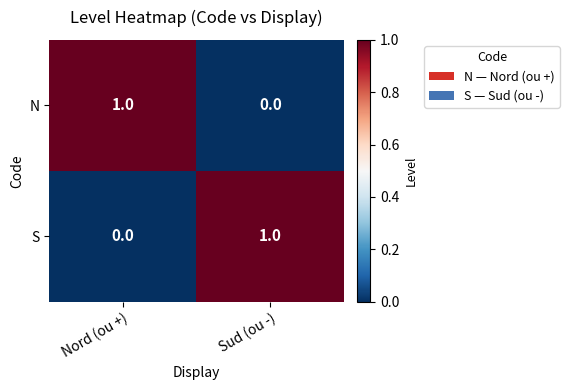

What is the total value across all series at Sud (ou -)?

1